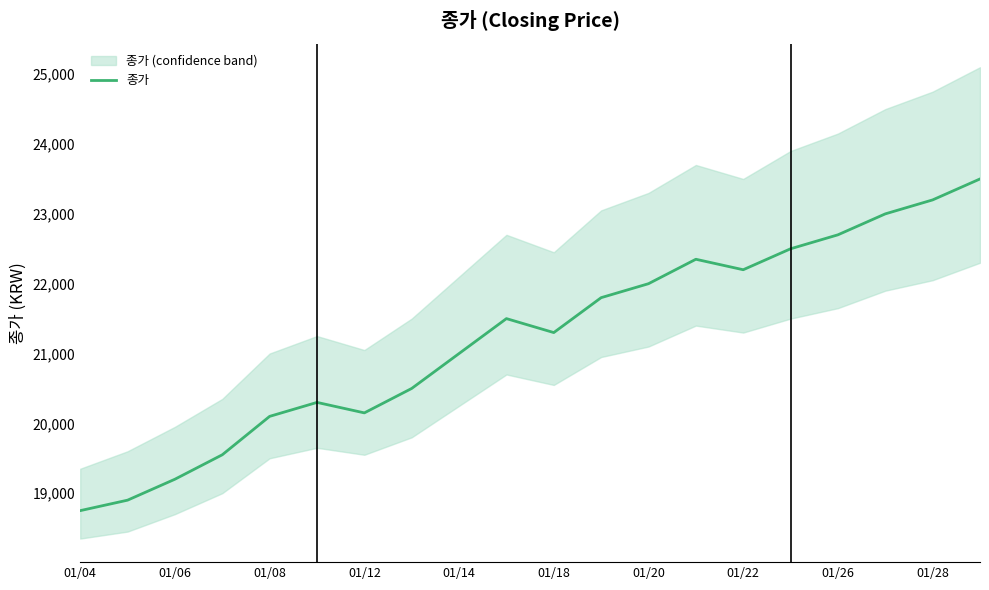

What is the minimum value for 종가?

18750